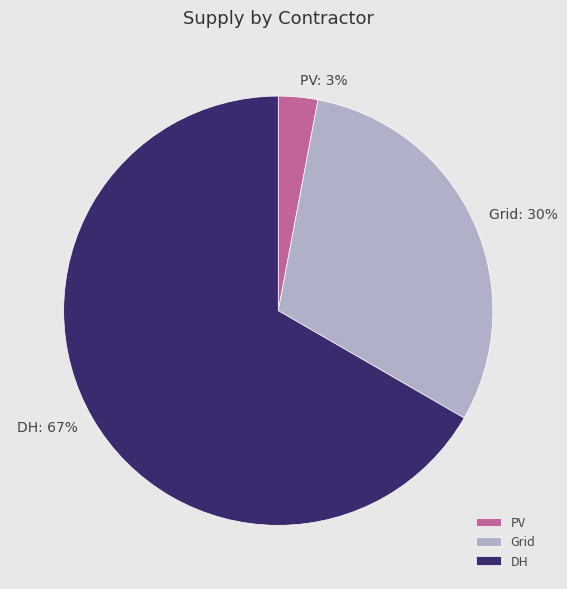

How many slices are in this pie chart?

3